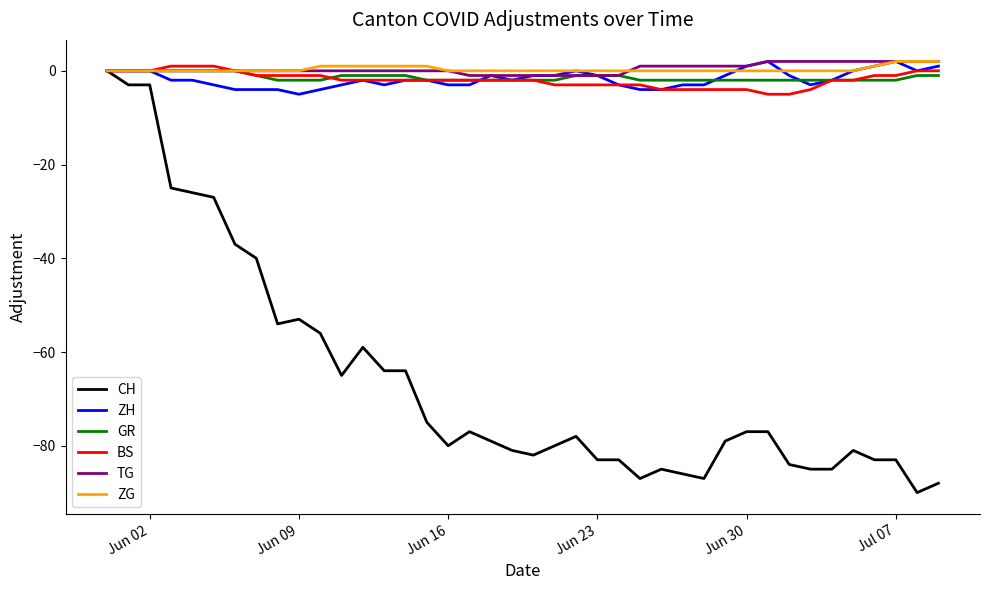

What is the minimum value for CH?

-90